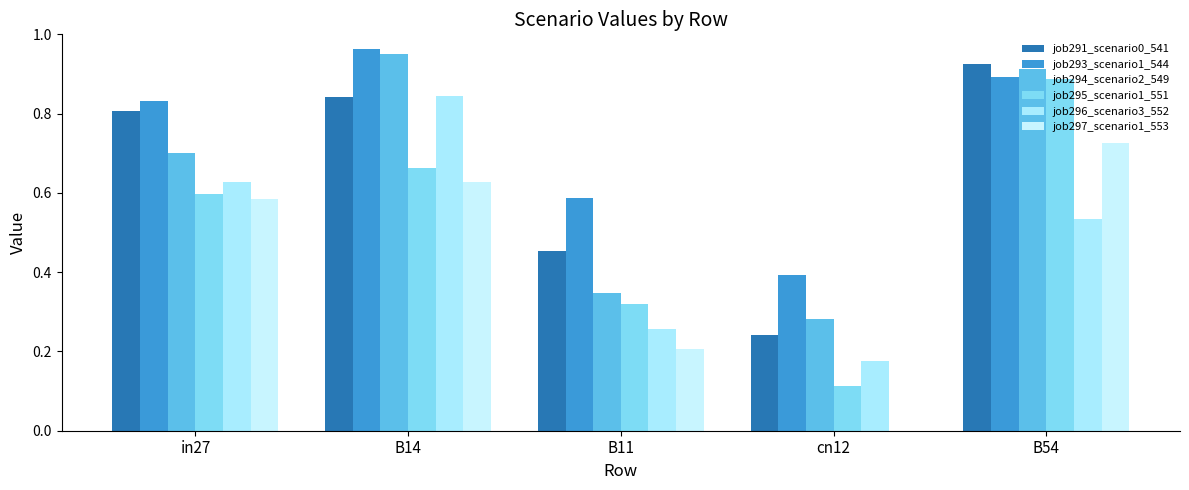

At which category does the chart reach its peak across all series?

B14